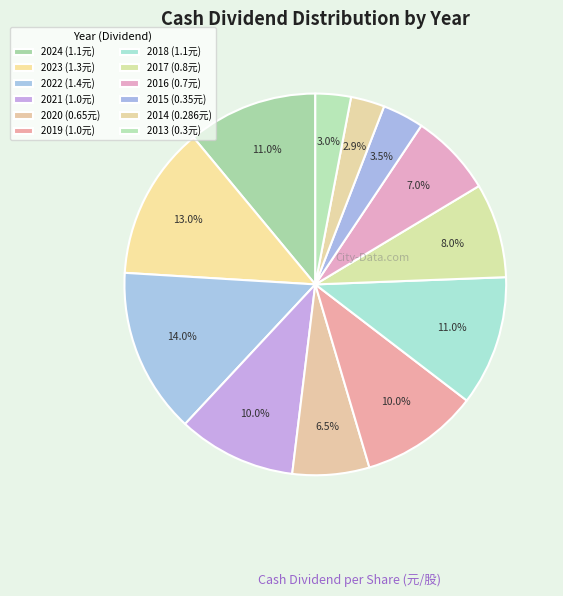

How many slices are in this pie chart?

12